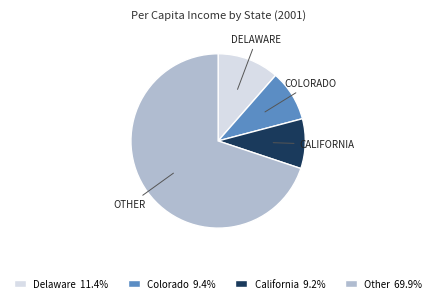

Is there a majority slice in this chart?

Yes